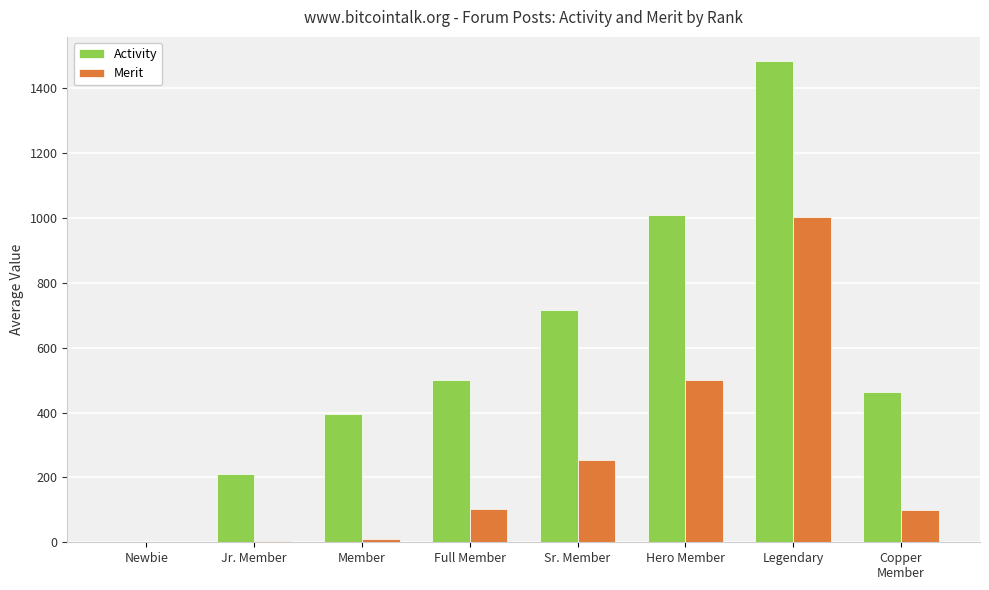

At which label is Activity closest to 742?

Sr. Member